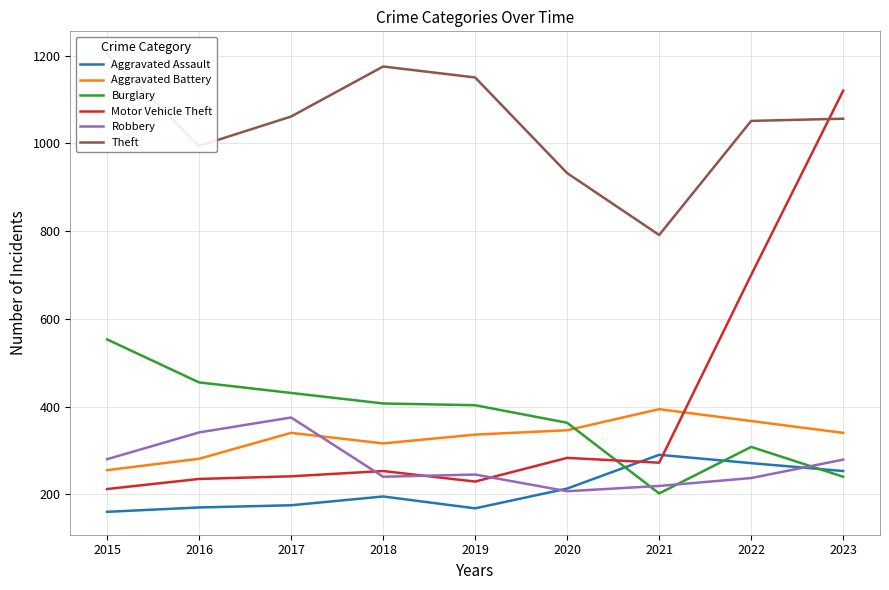

Rank the series by their maximum value, from lowest to highest.

Aggravated Assault, Robbery, Aggravated Battery, Burglary, Motor Vehicle Theft, Theft